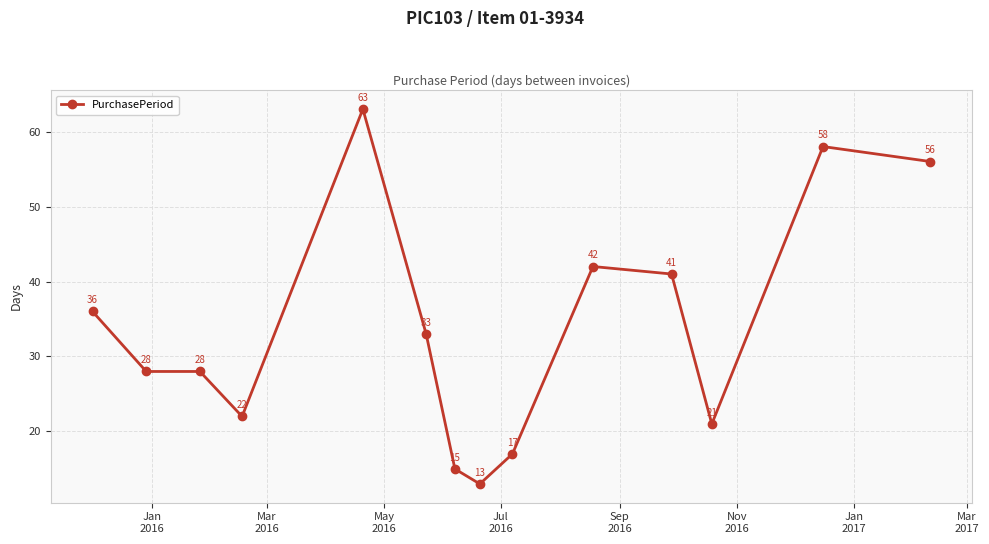

What is the value of the 8th point from the left?

13